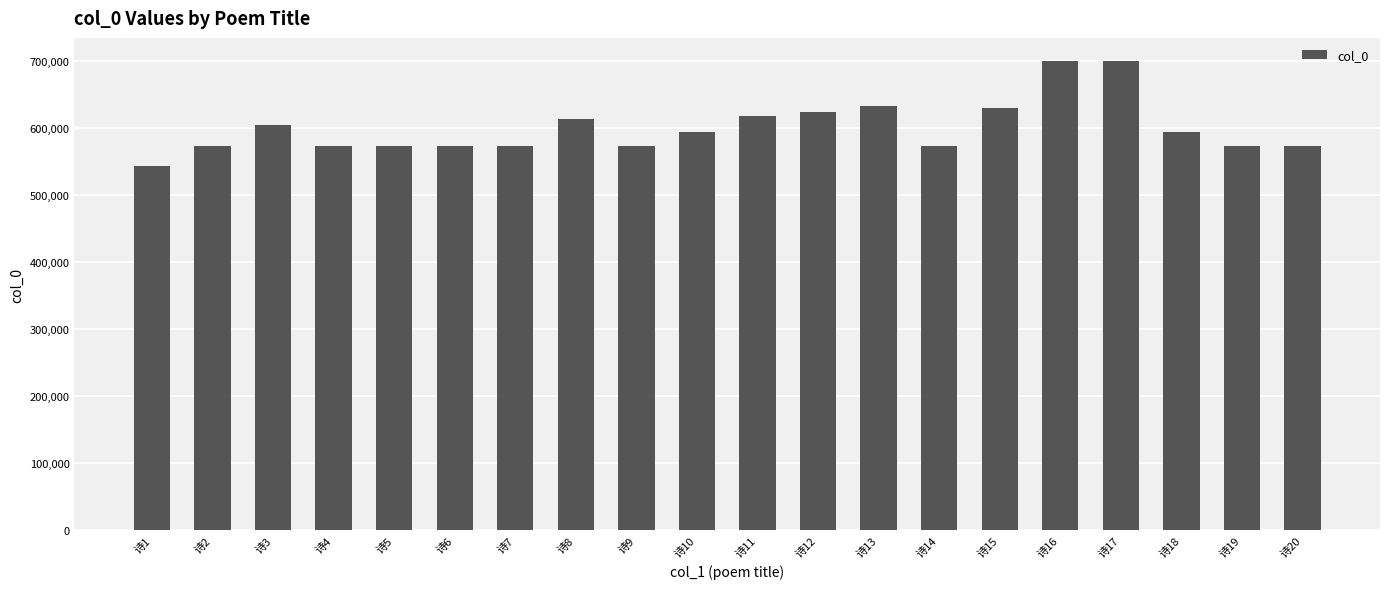

What is the maximum value shown in the chart?

699420